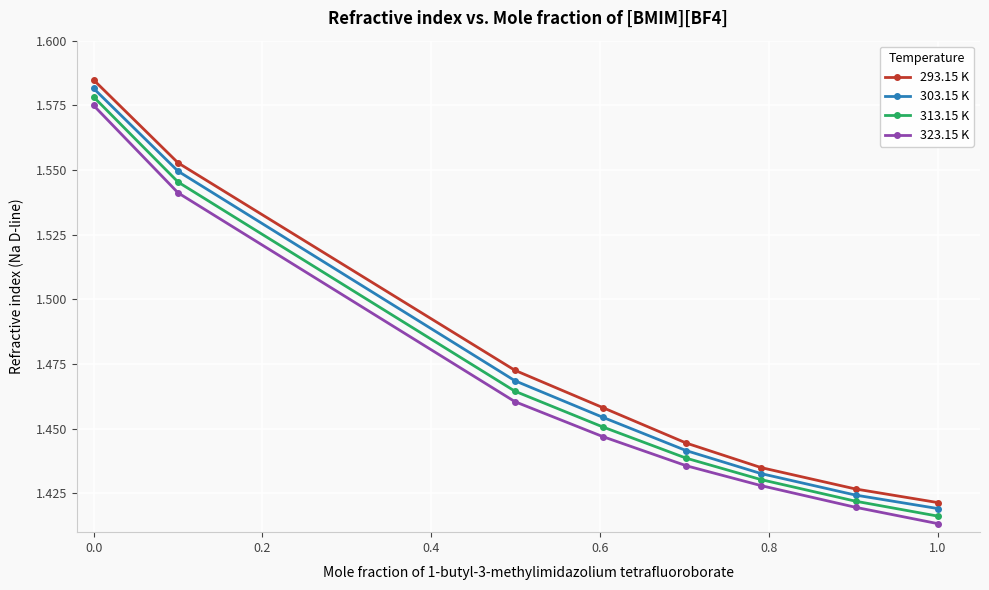

True or false: 323.15 K and 293.15 K cross at least once.

False